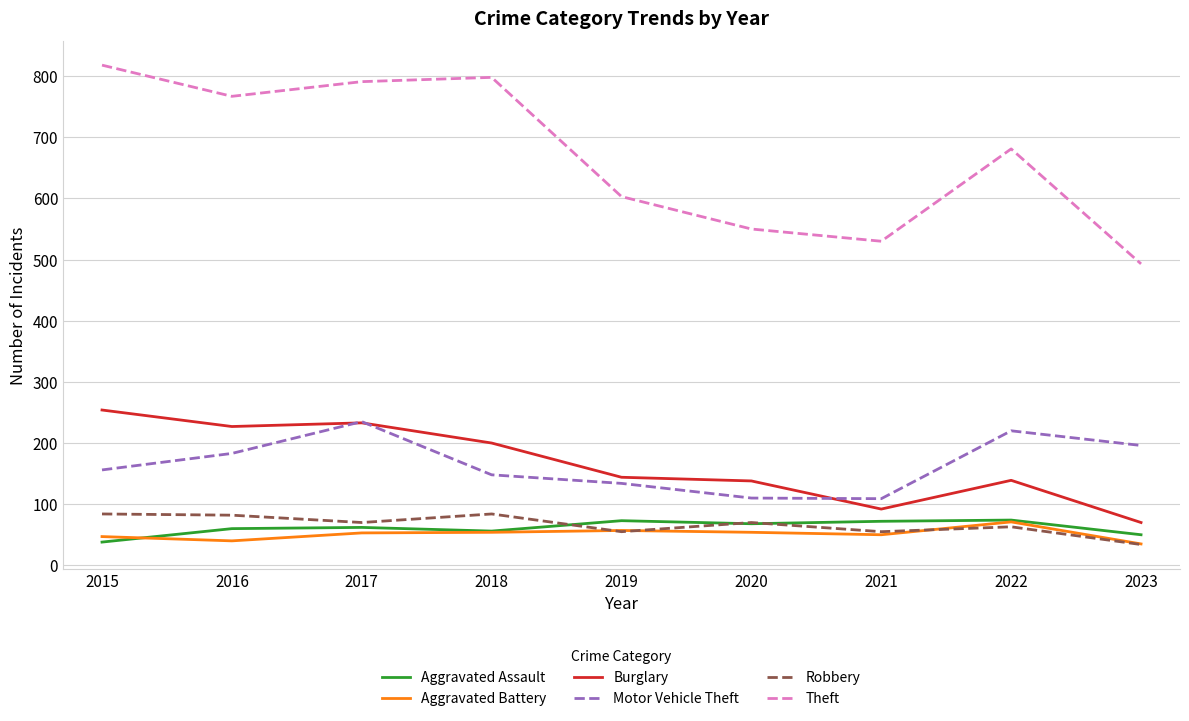

What is the difference between the highest and lowest values at 2018?

744